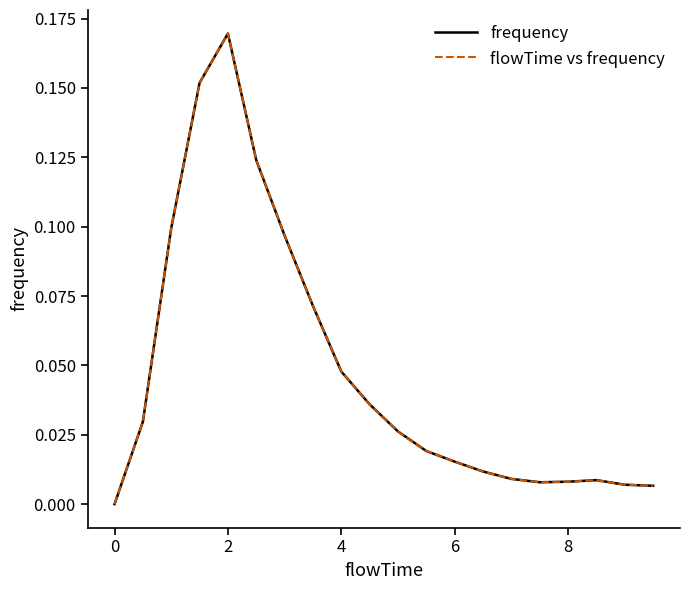

What is the difference between the second highest and second lowest values in the frequency series?

0.1